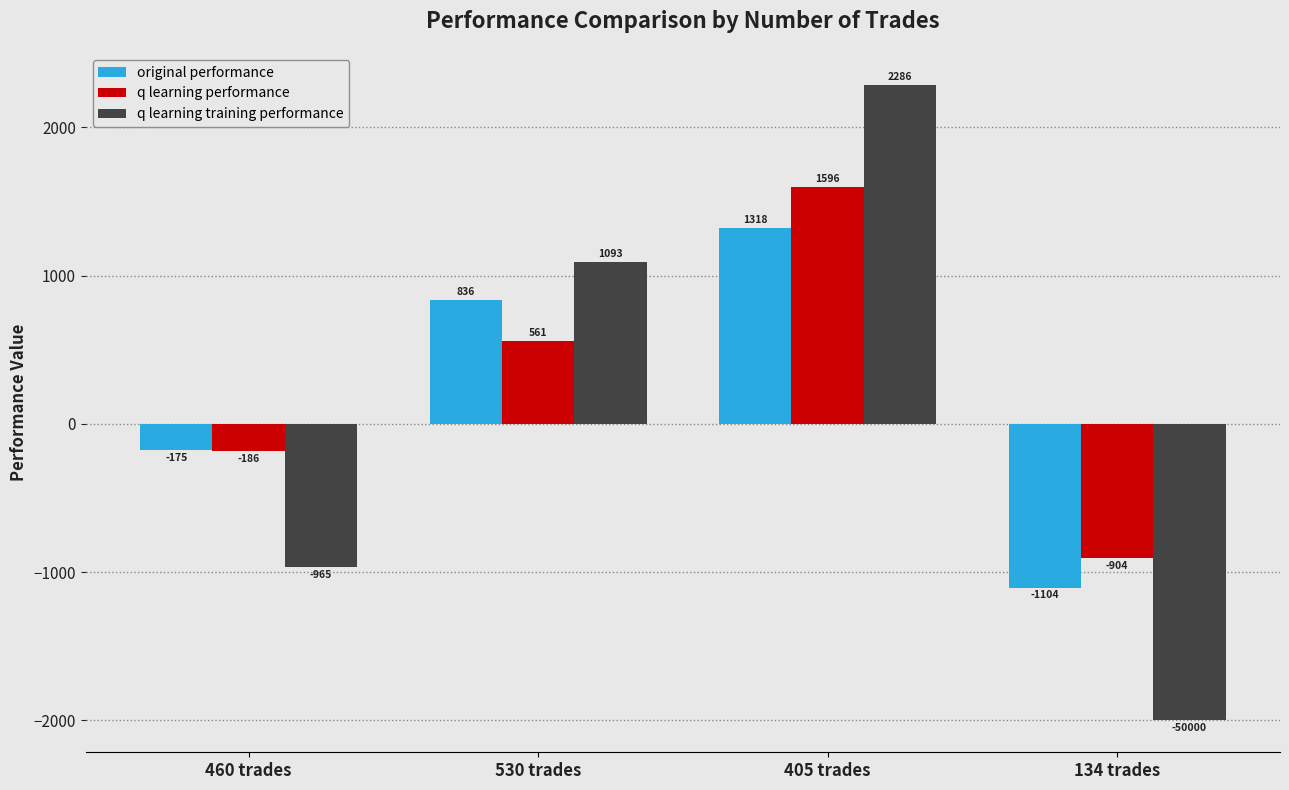

Which series has the largest total across all categories?

q learning performance